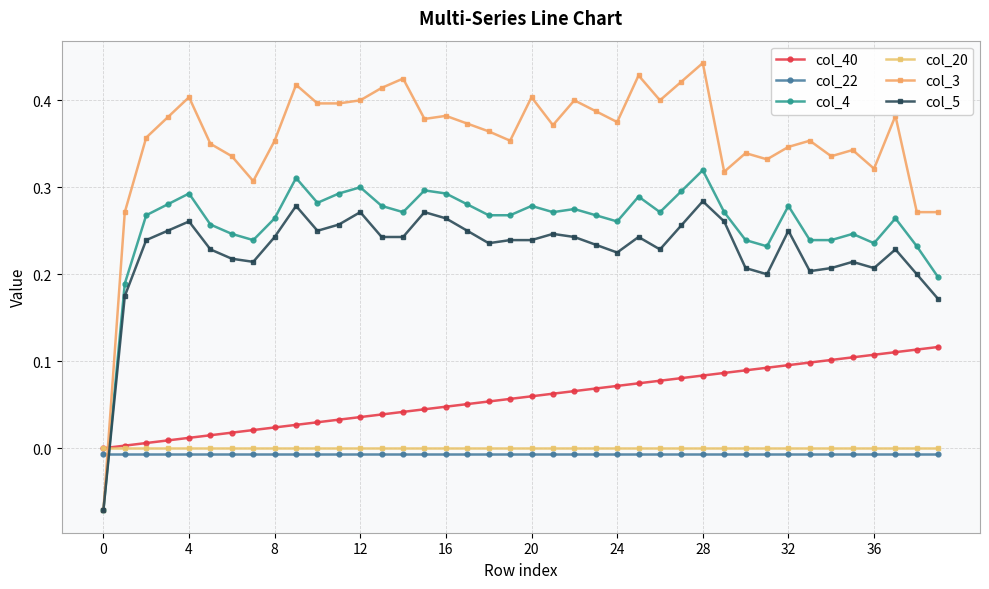

How many values in col_5 are above zero?

39